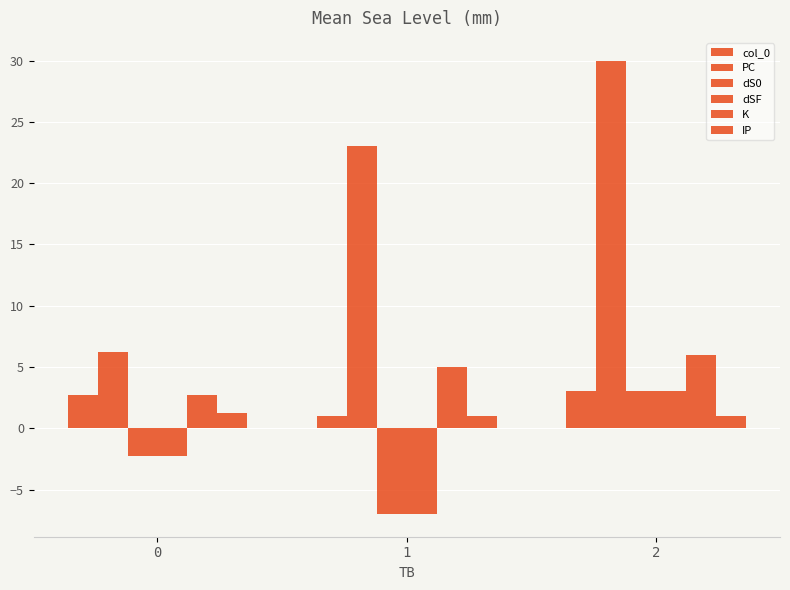

List the series in order of their peak value, highest first.

PC, K, col_0, dS0, dSF, IP